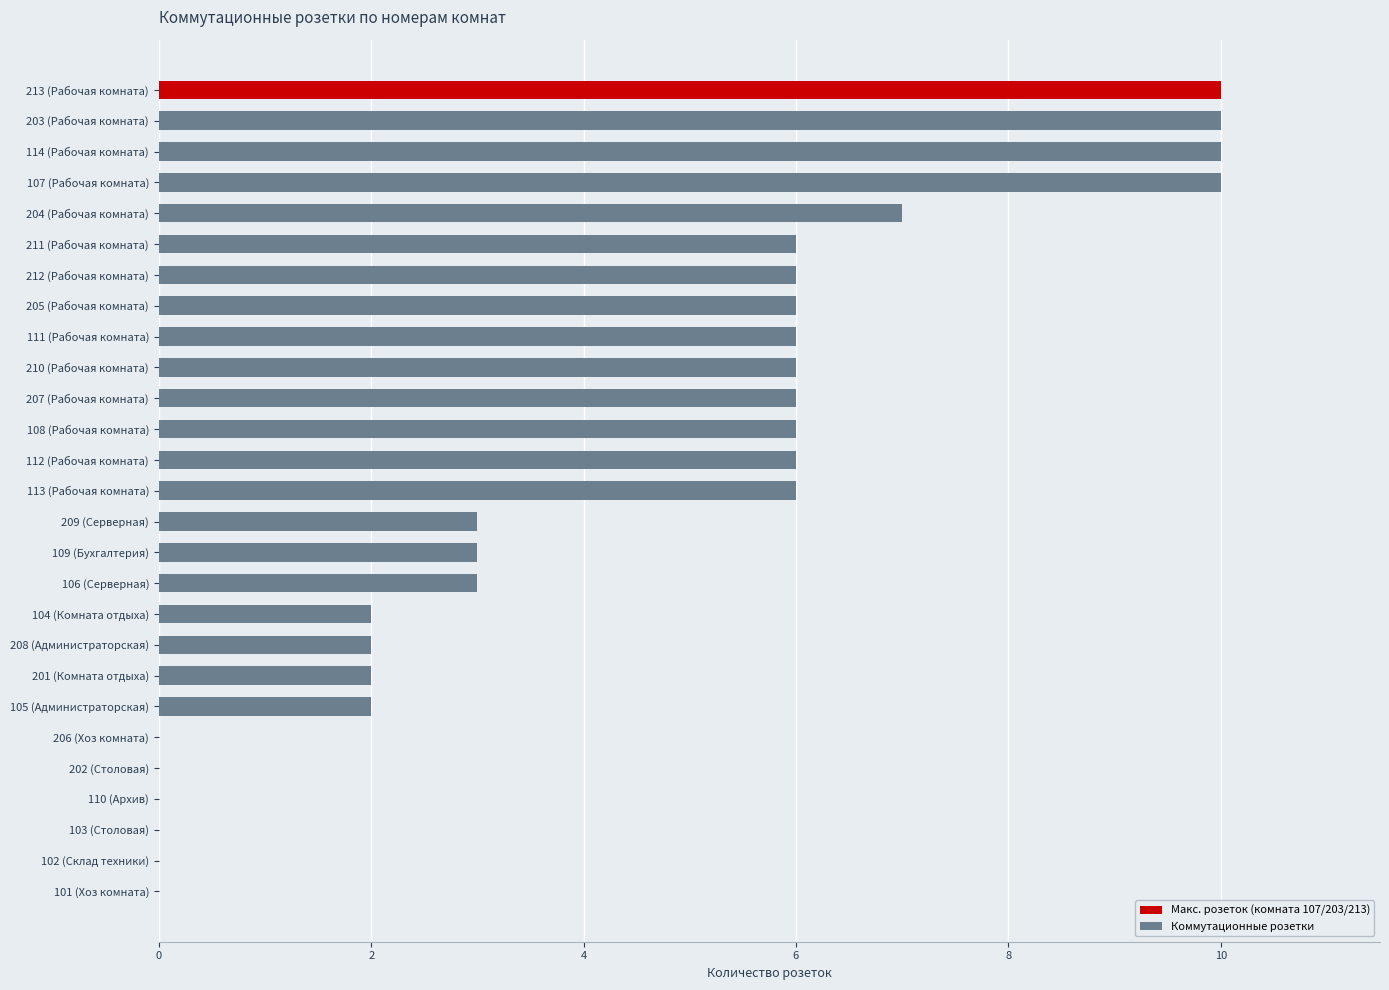

What is the sum of all values?

118